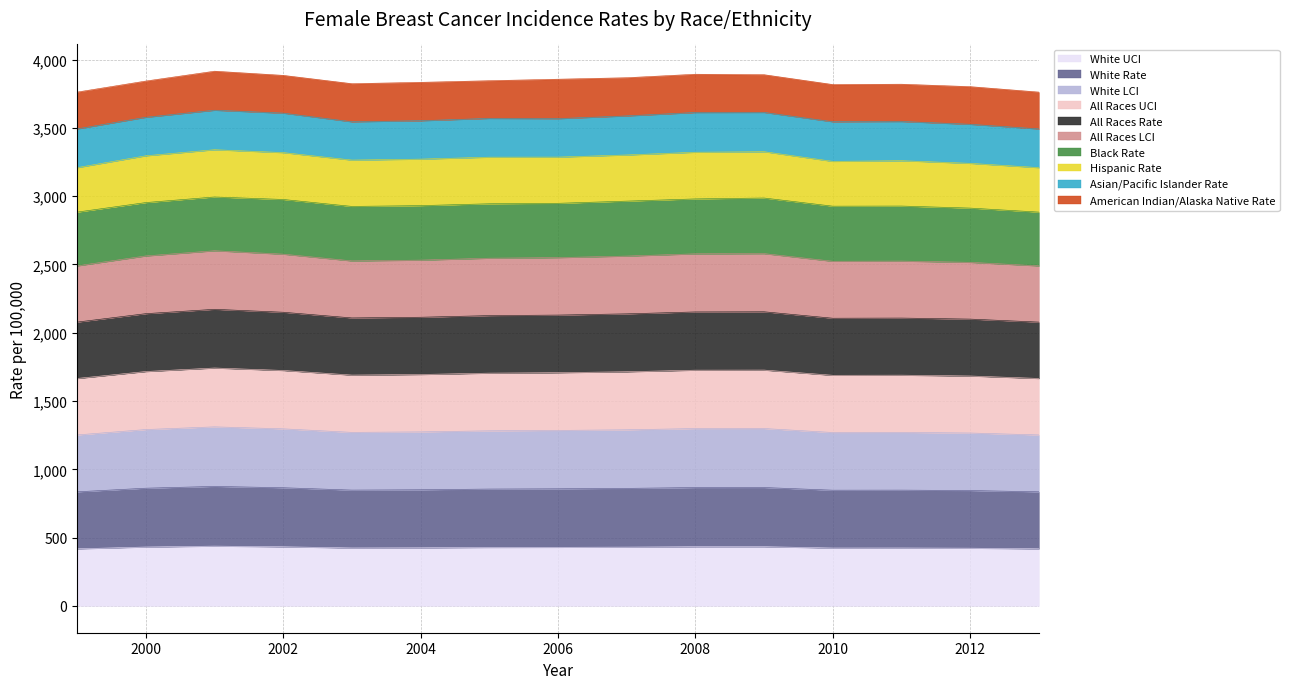

At which category is the sum across all series the highest?

2001